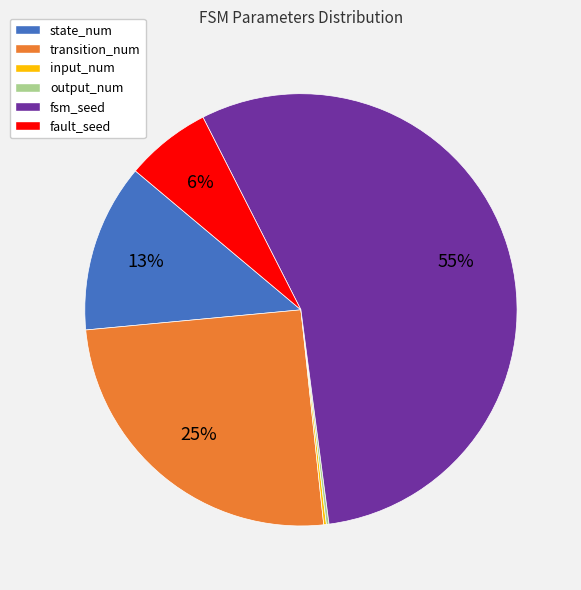

Between transition_num and state_num, which is larger?

transition_num